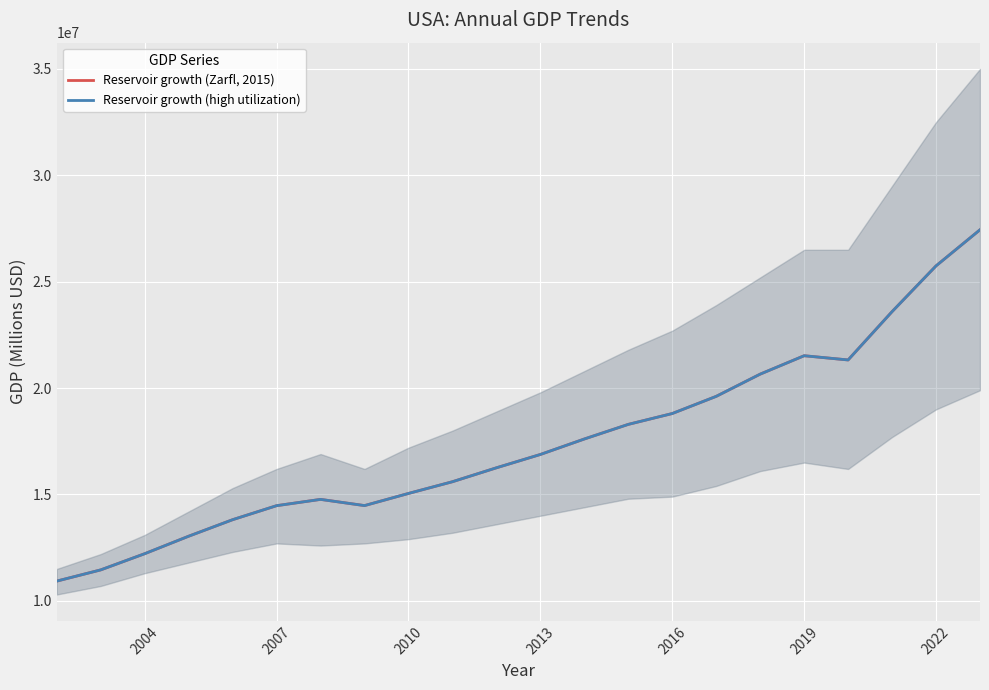

Between 2013 and 2010, which is larger?

2013